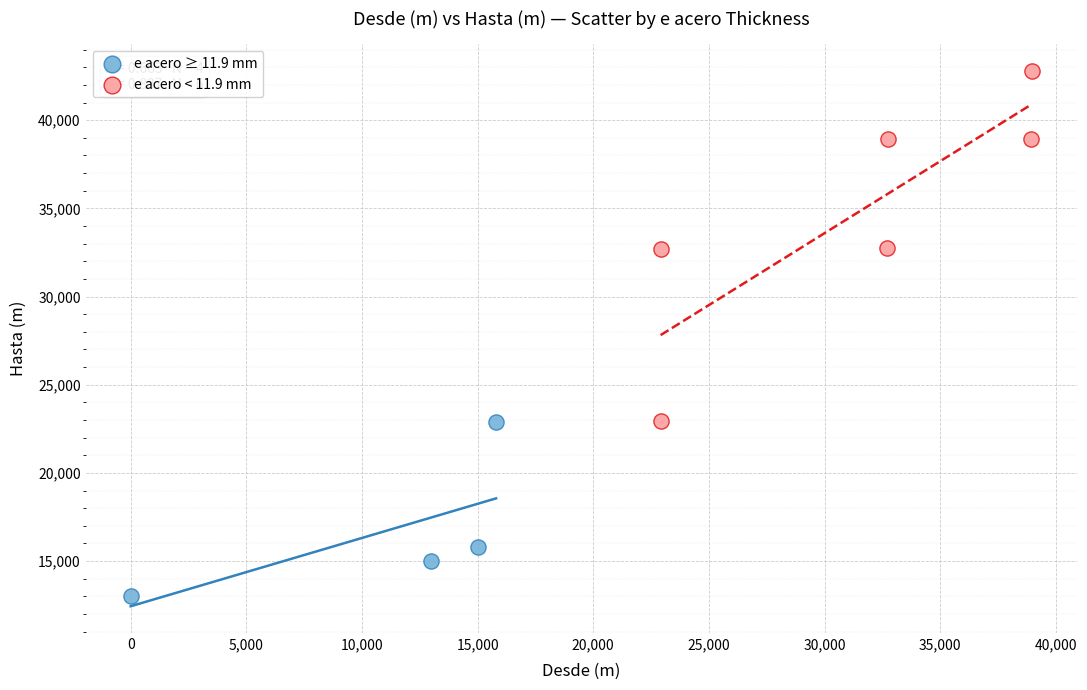

What are all the series names shown in the legend?

e acero ≥ 11.9 mm, e acero < 11.9 mm